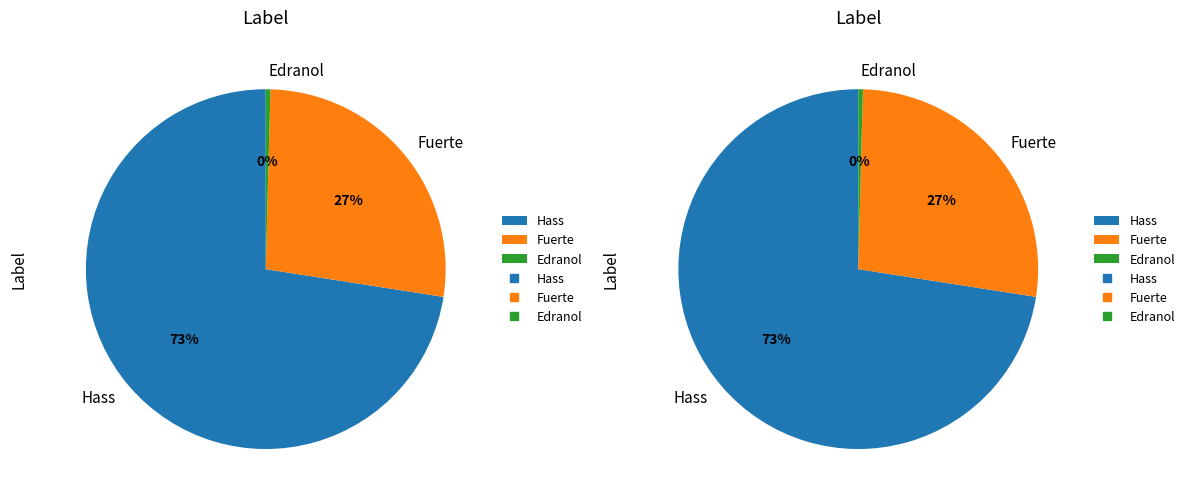

The Hass slice represents 17% of the pie. True or false?

False